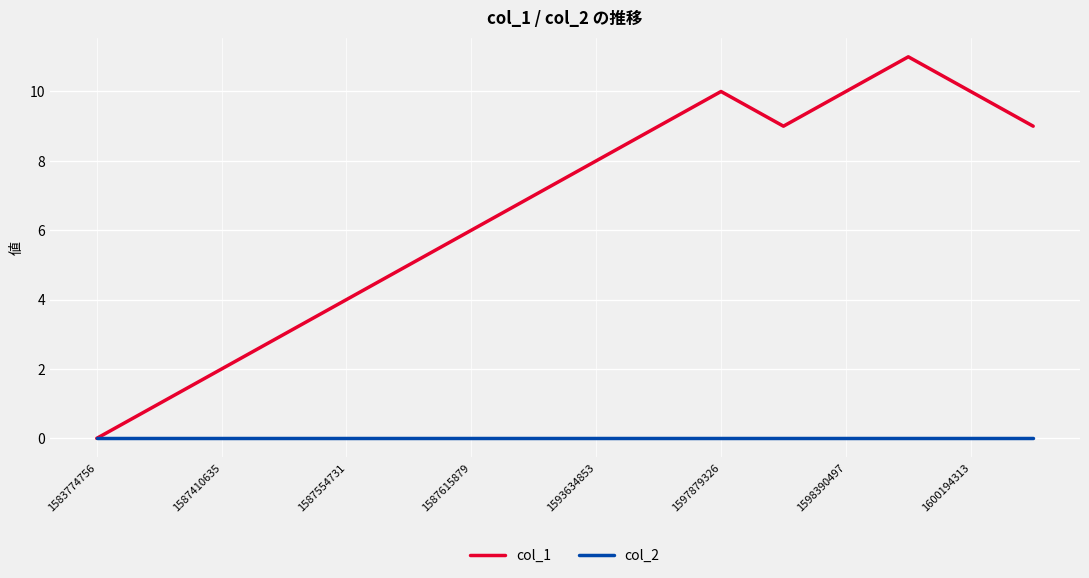

List the series in order of their overall mean, highest first.

col_1, col_2